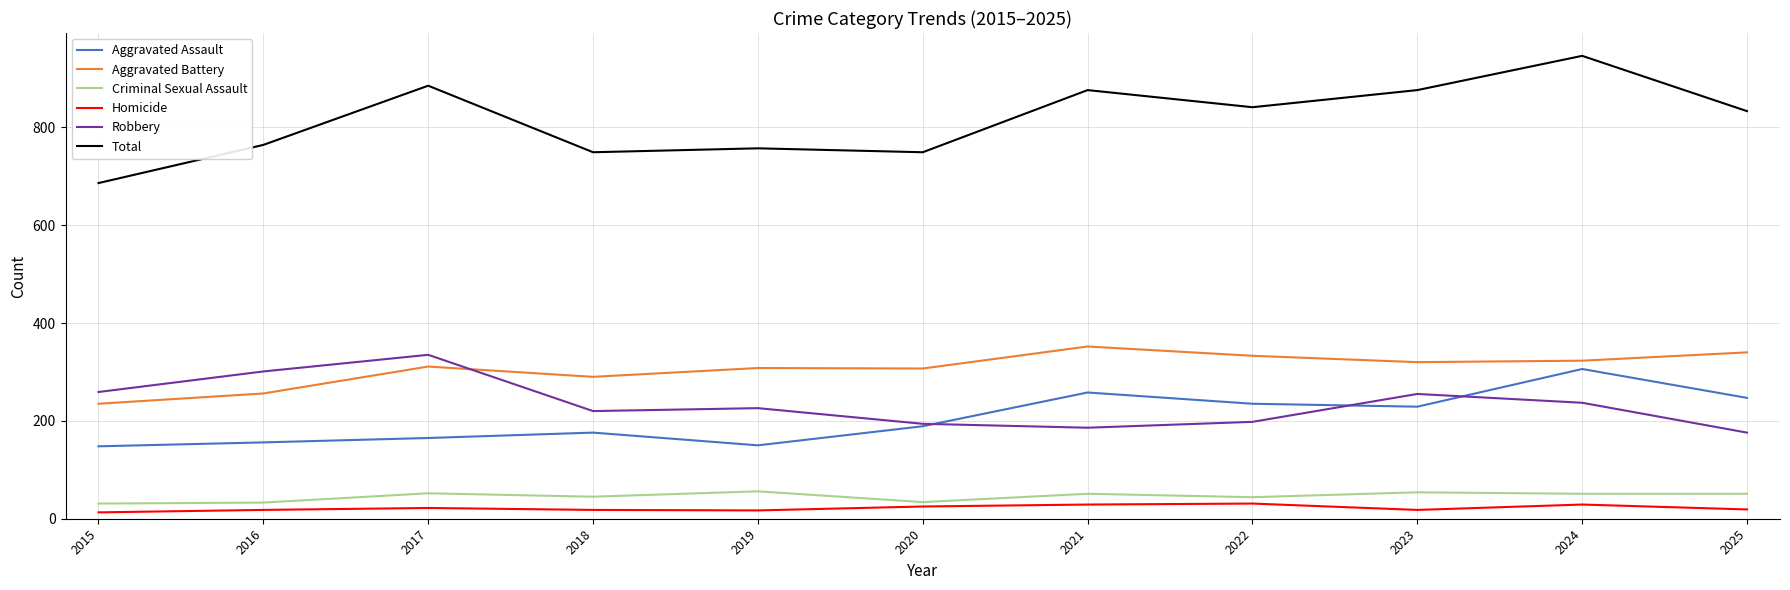

At which category does Total reach its first local peak?

2017